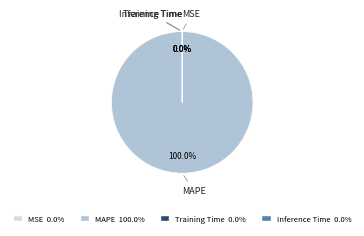

To the nearest percent, what is the average slice percentage?

25%